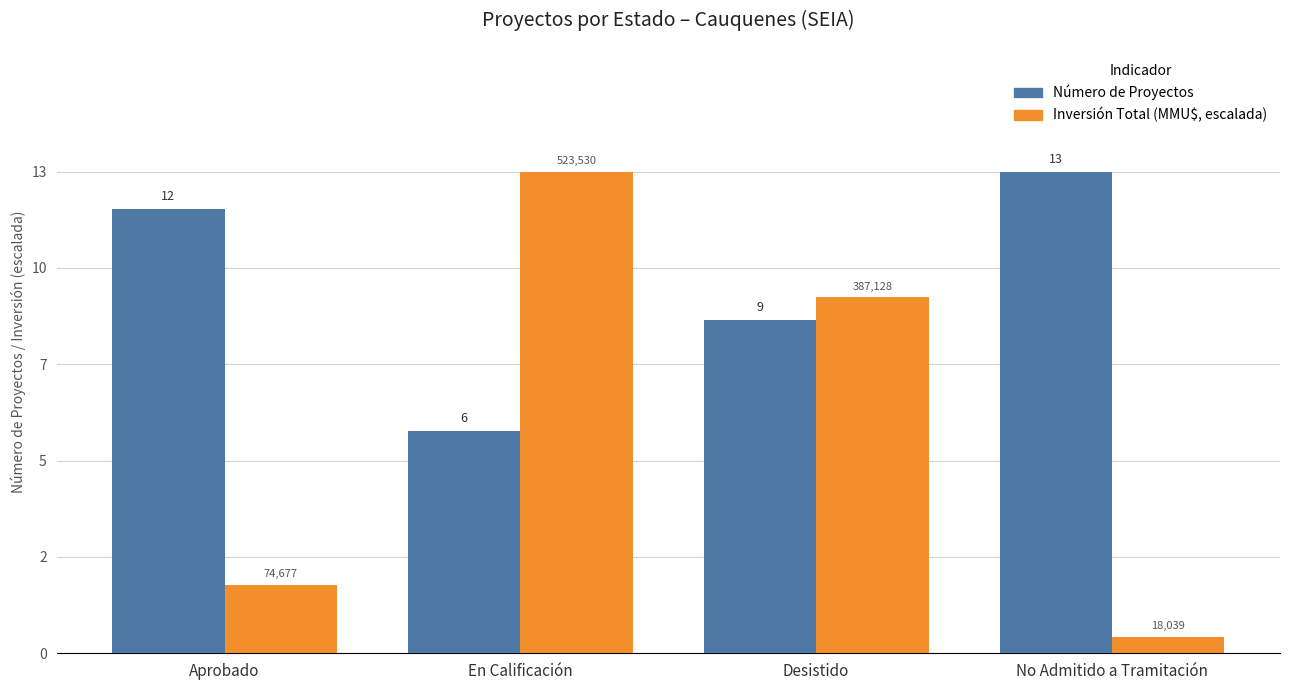

Does the chart contain stacked bars?

No